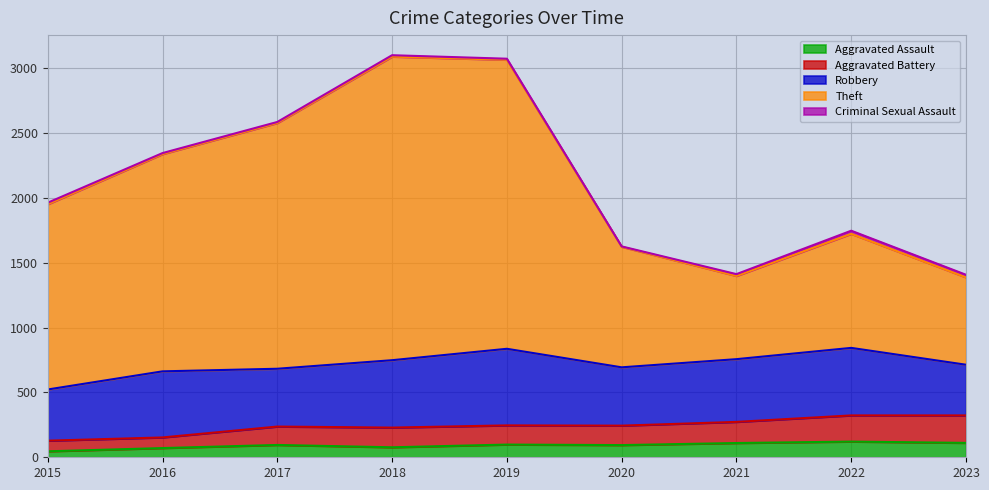

The Aggravated Battery series shows 93 at 2016. True or false?

False